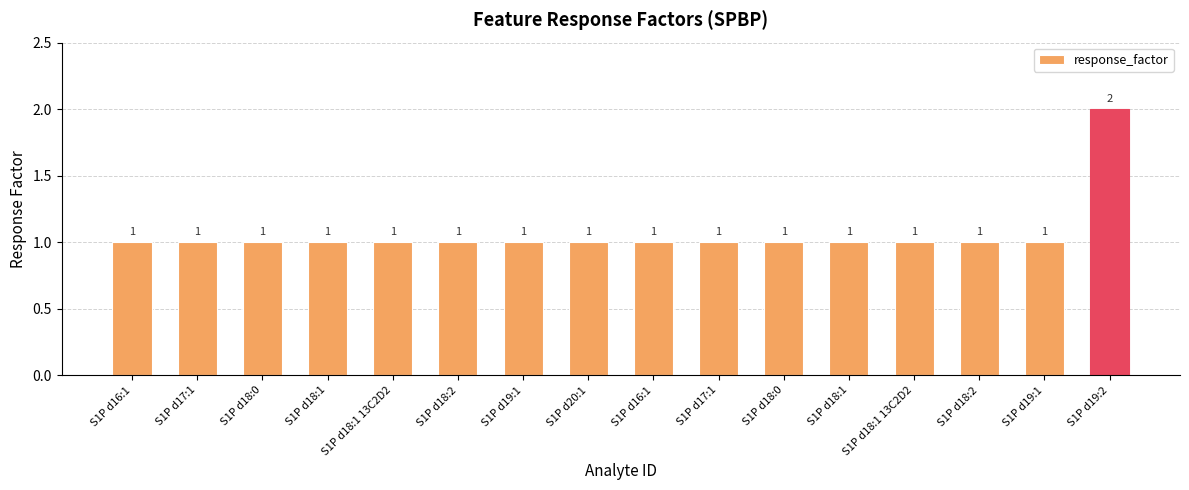

How many categories are shown in the chart?

16